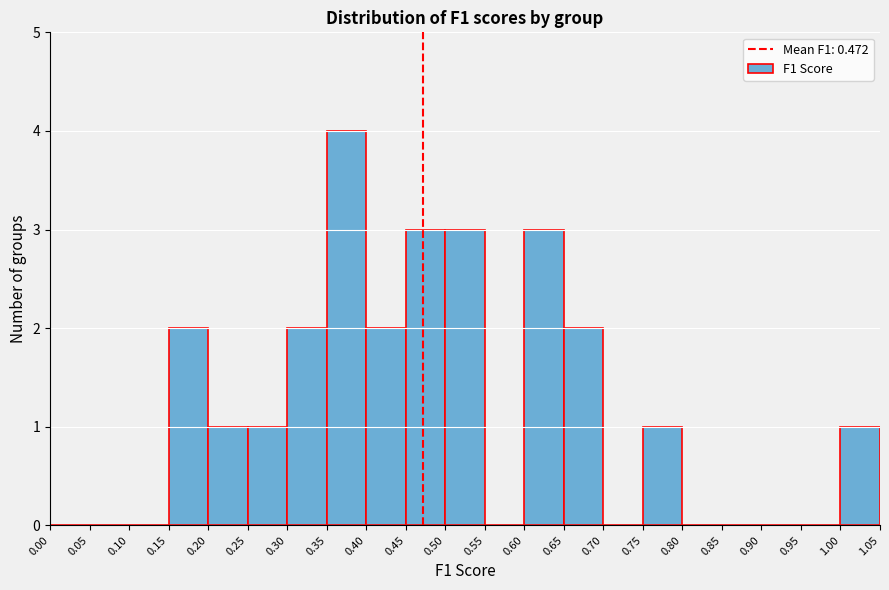

How tall is the bar that spans 0.30 to 0.35 on the x-axis? The values are not printed on the chart, so give them approximately, as read against the axis.

2